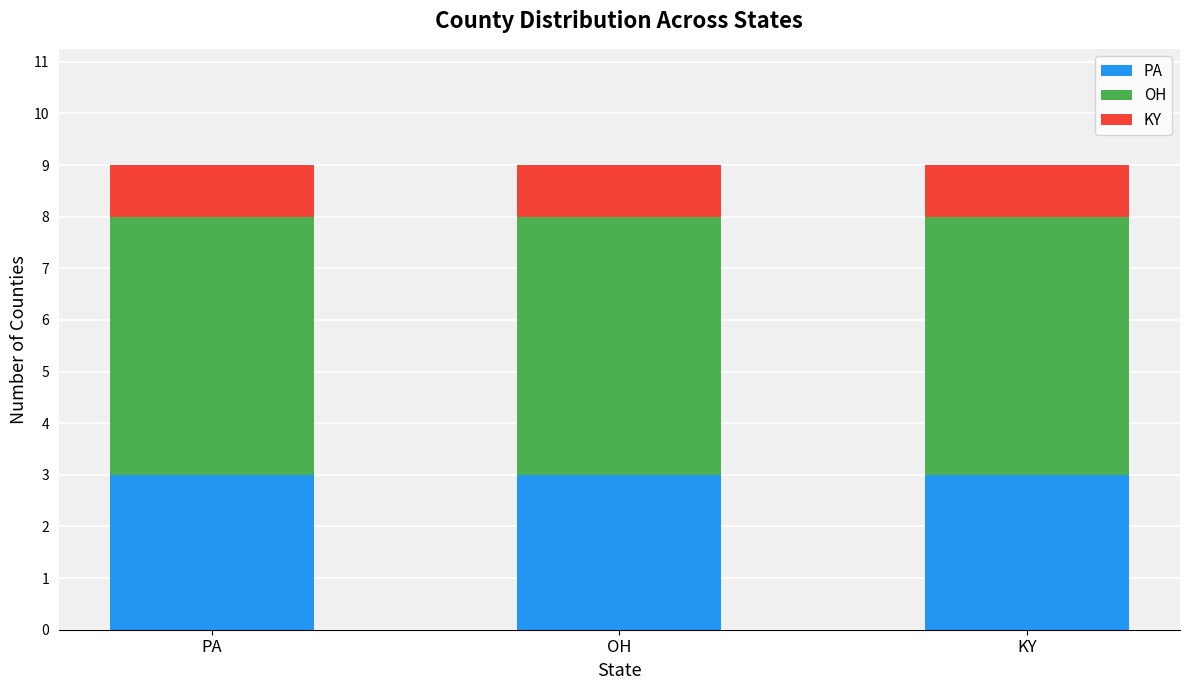

What is the total value across all series at KY?

9